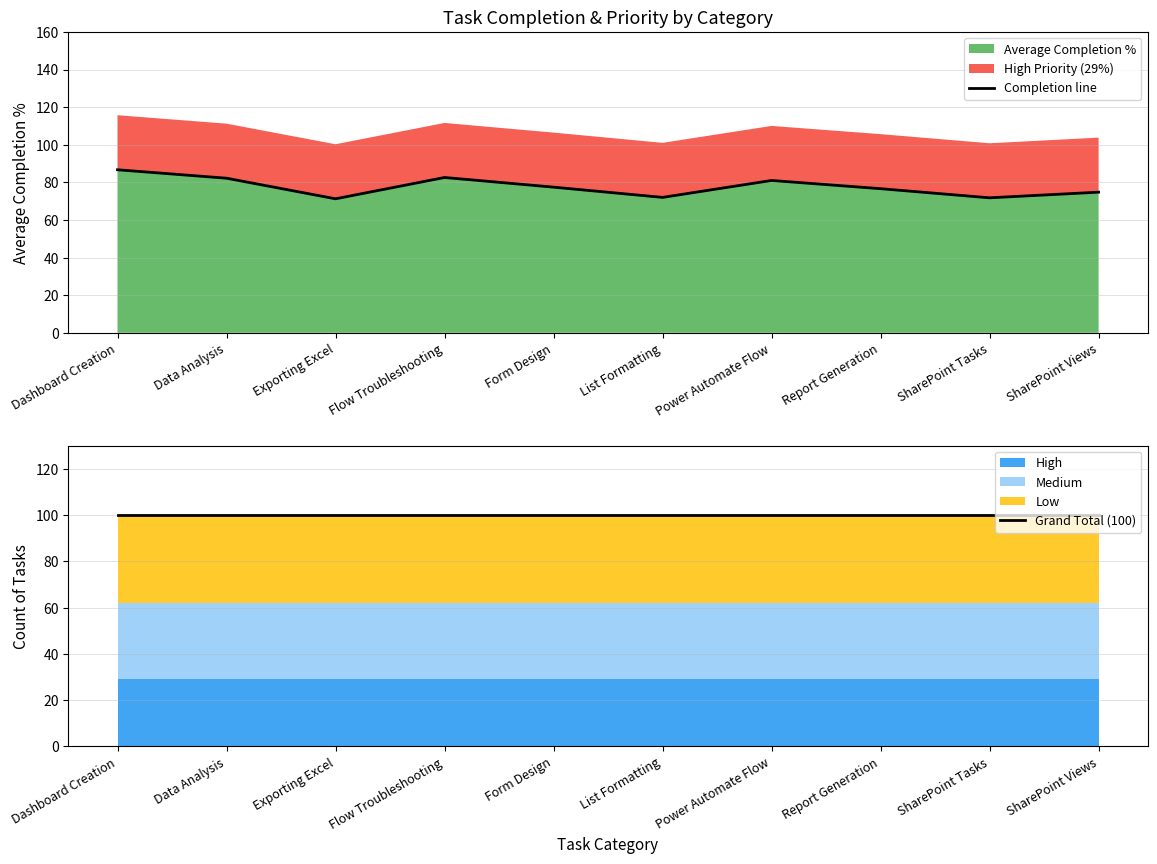

At SharePoint Views, list the series in order from largest to smallest.

Grand Total (100), Completion line